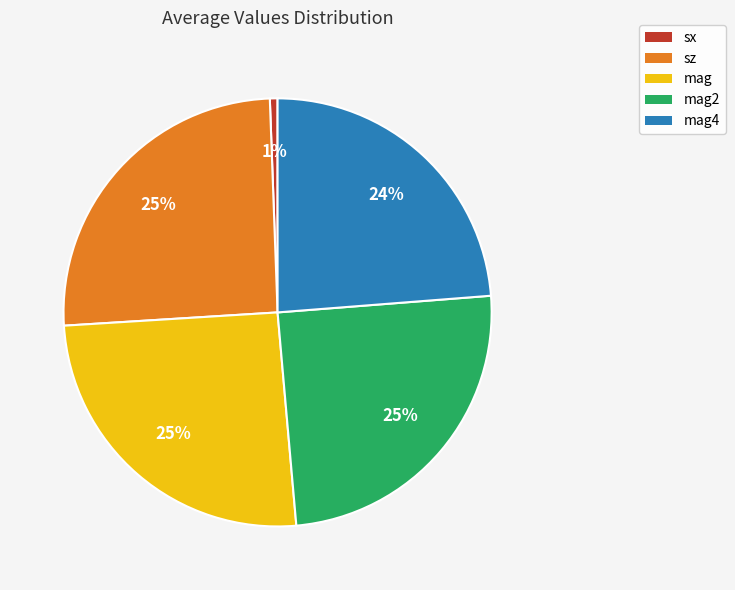

To the nearest percent, what portion does mag represent?

25%